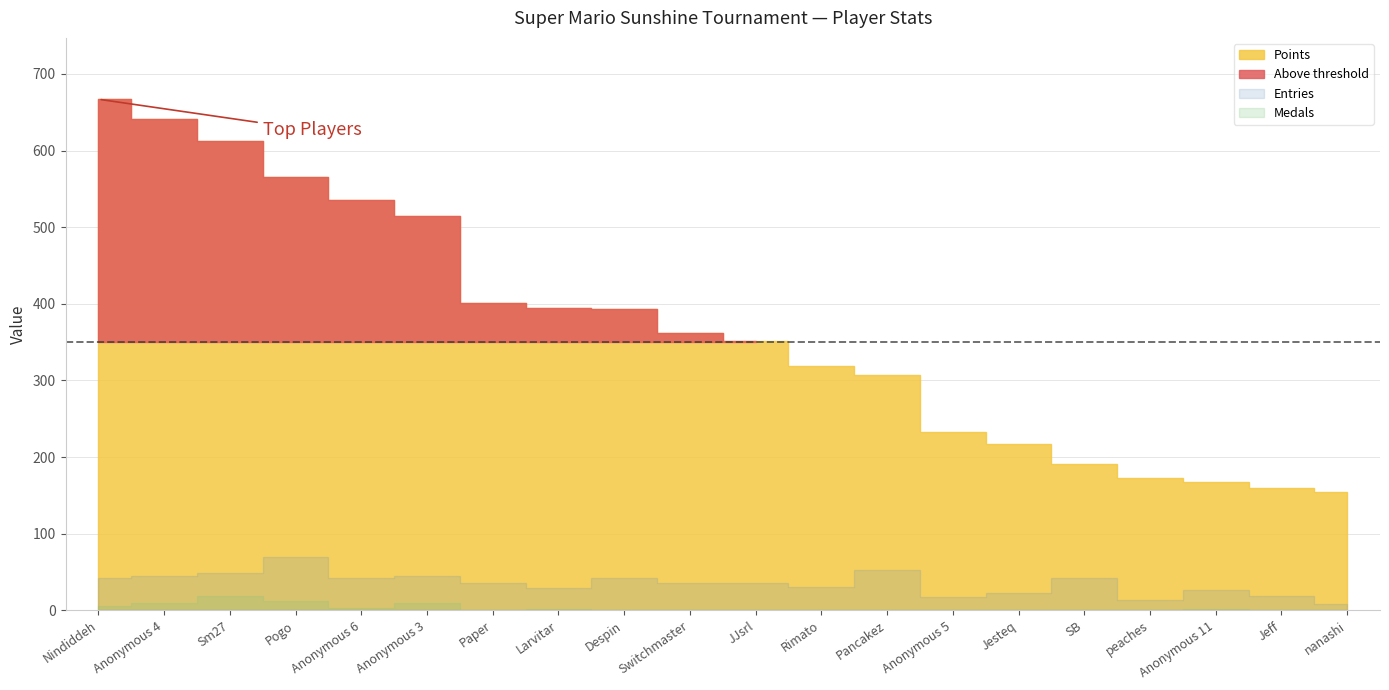

How many categories are shown in the chart?

20